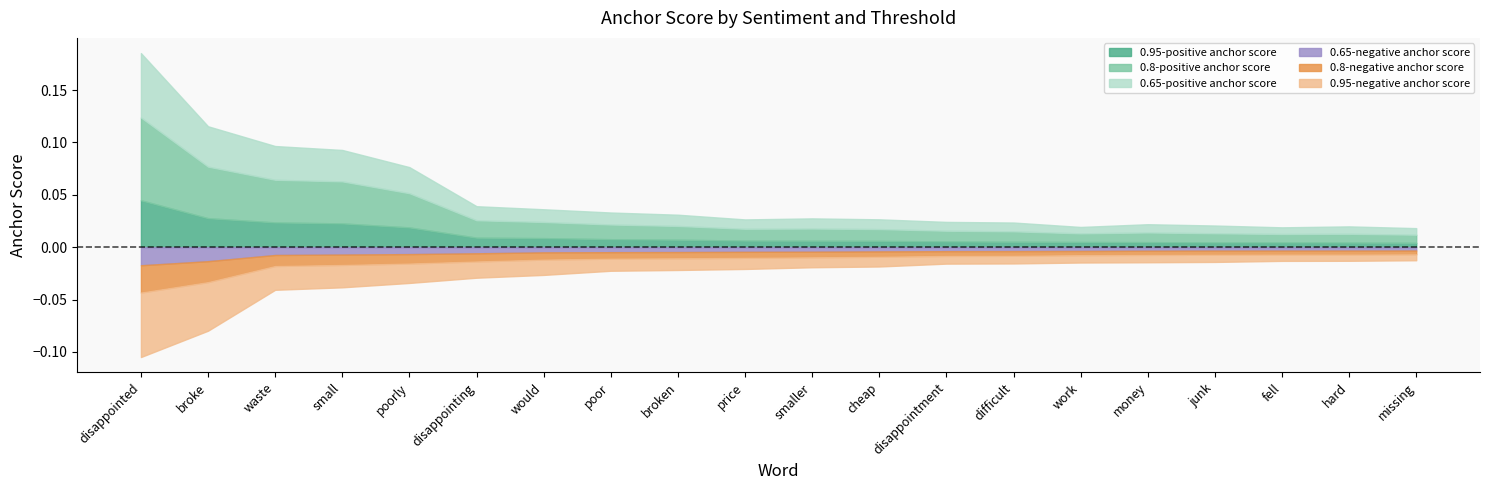

How many lines are shown in the chart?

6